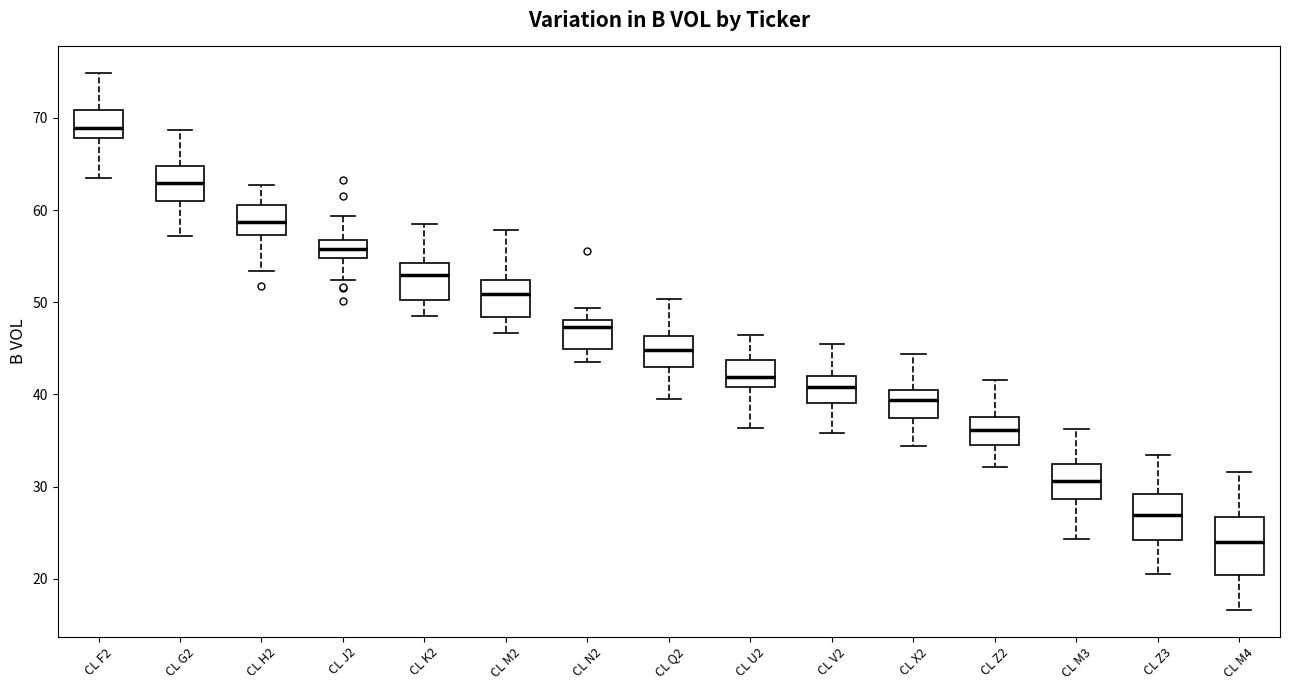

Which box is the tallest, from its lower edge to its upper edge?

CL M4